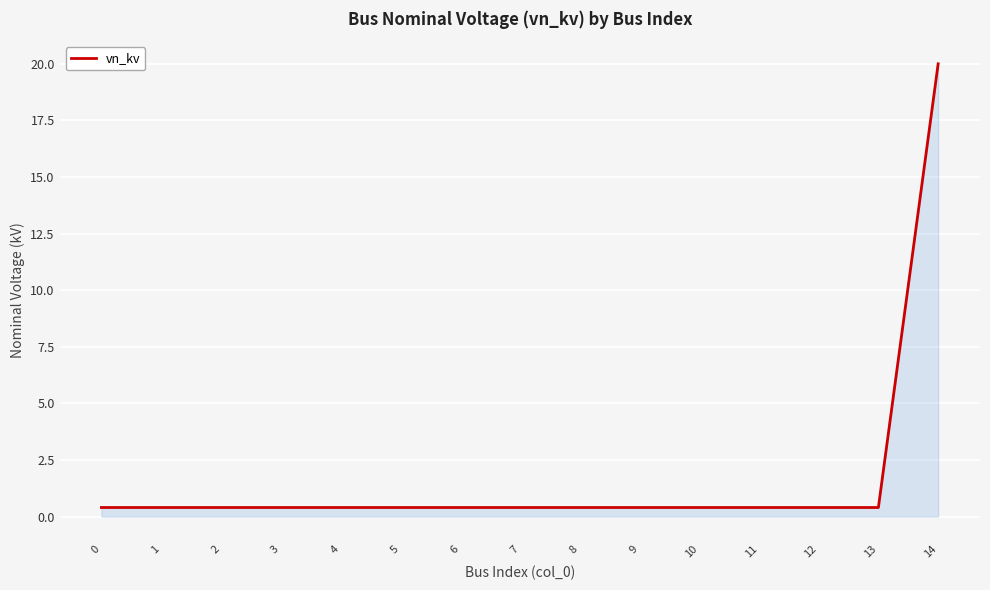

Reading left to right, what are all the values shown in this chart?

0=0.4	1=0.4	2=0.4	3=0.4	4=0.4	5=0.4	6=0.4	7=0.4	8=0.4	9=0.4	10=0.4	11=0.4	12=0.4	13=0.4	14=20.0